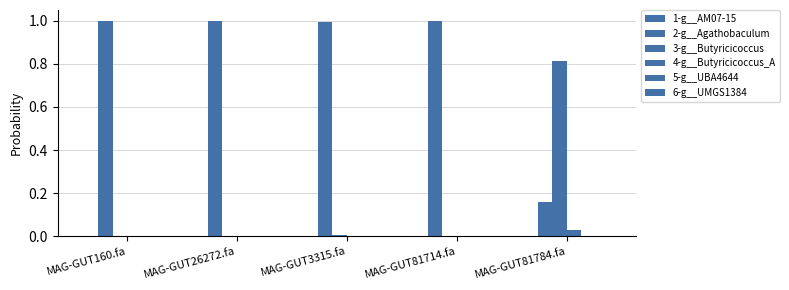

At how many categories does at least one series exceed 0?

5